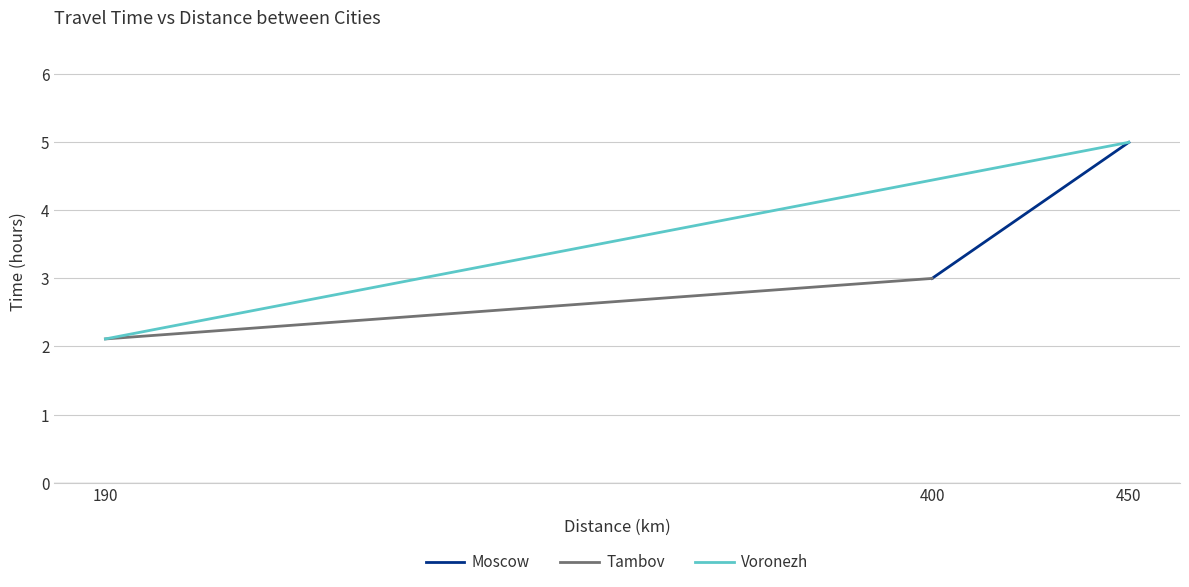

Which series has the largest range (max minus min)?

Voronezh